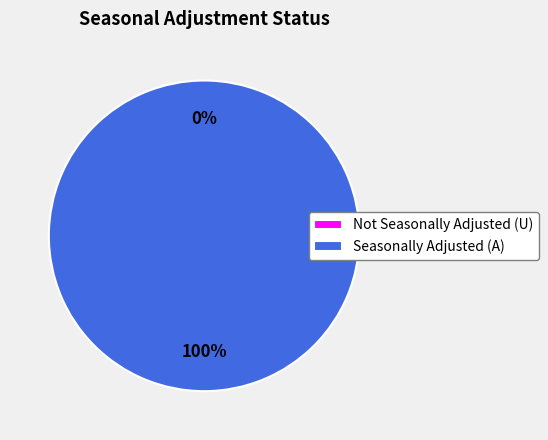

To the nearest percent, what is the difference between the A and U slice percentages?

100%